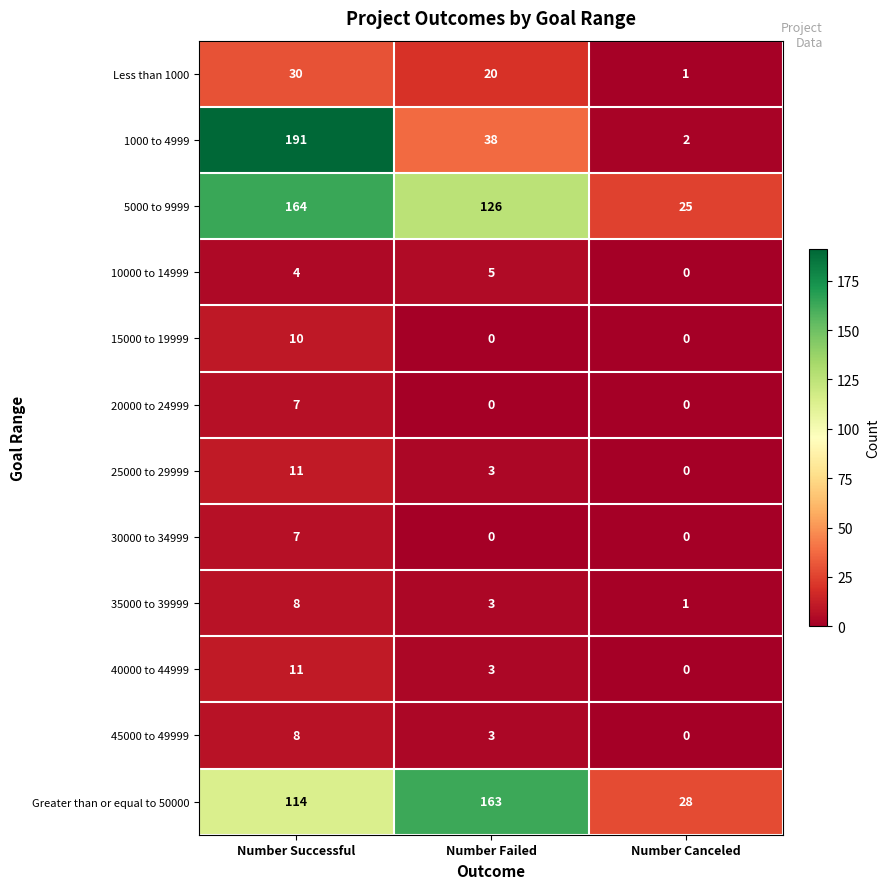

Is it true that 25000 to 29999 equals 11 at Number Successful?

True